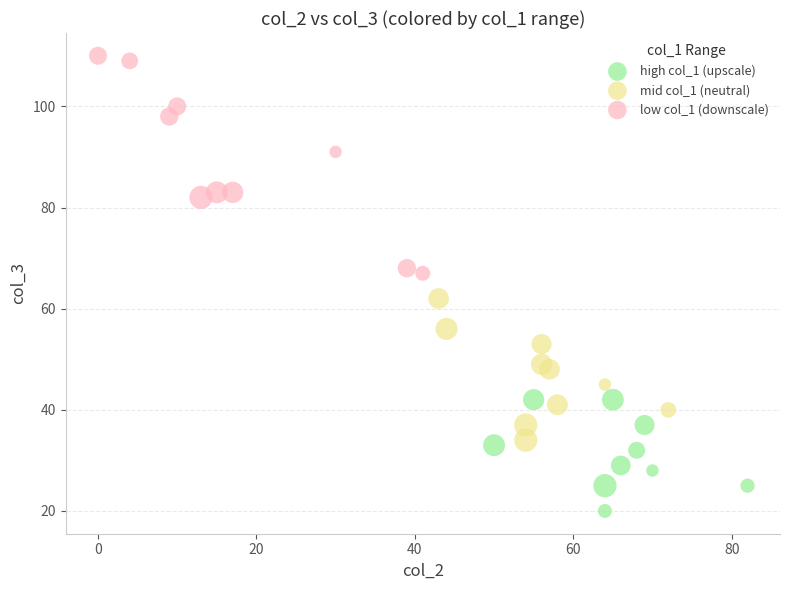

Which series has the largest Y range (max minus min)?

low col_1 (downscale)